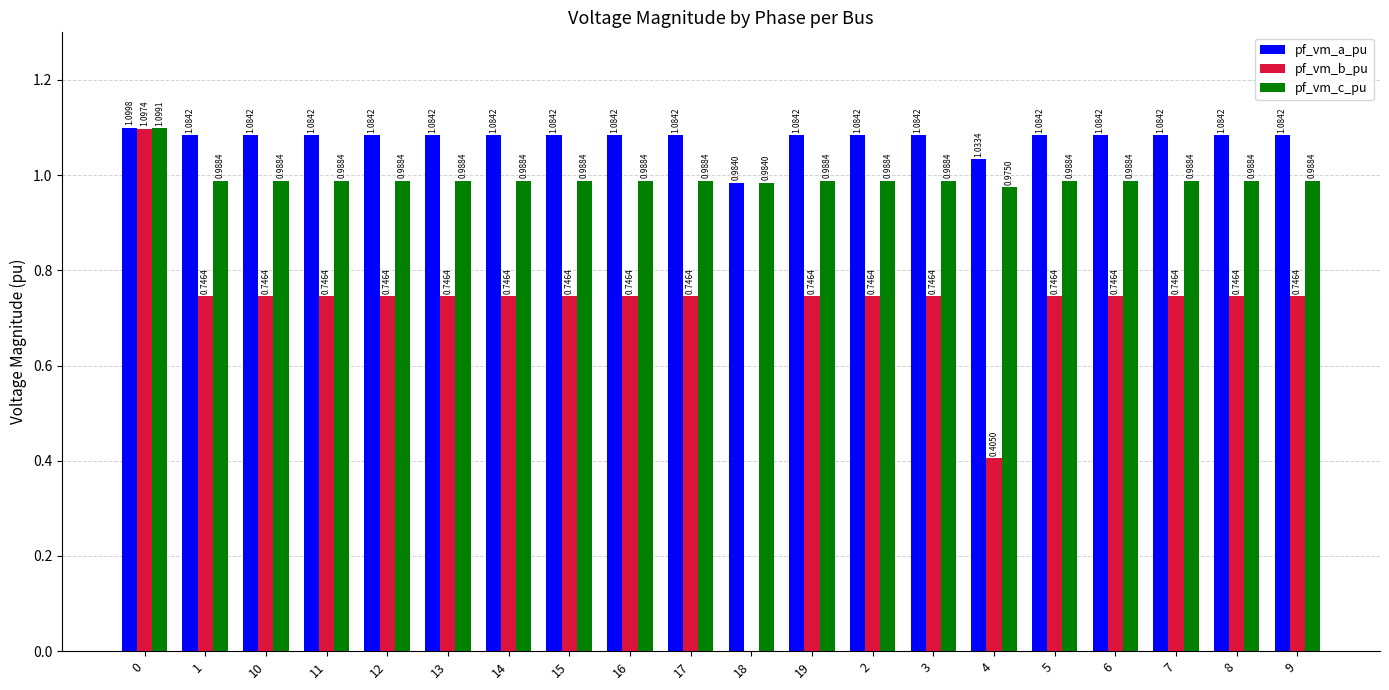

What is the sum of the pf_vm_a_pu values at 0 and 10?

2.2